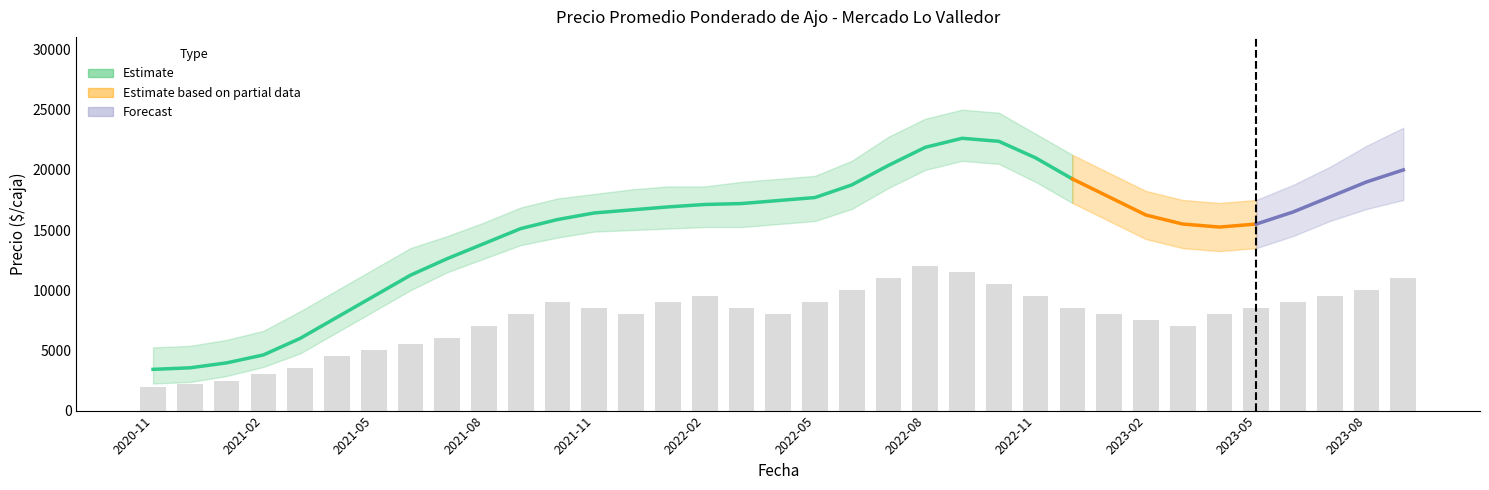

What is the difference between the highest and lowest values at 2023-04?

4000